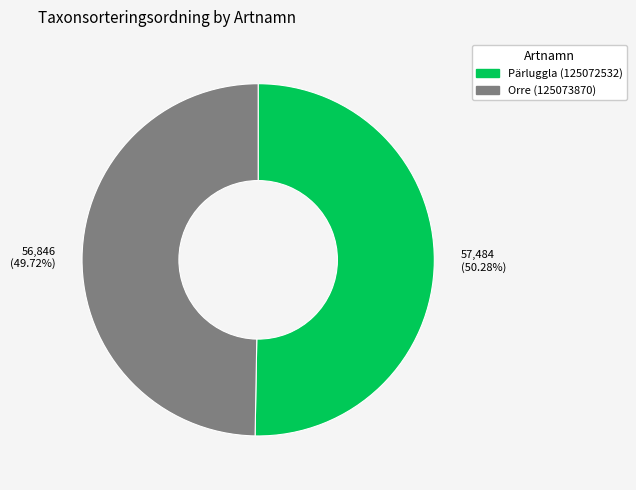

To the nearest percent, what is the combined percentage of Pärluggla (125072532) and Orre (125073870)?

100%